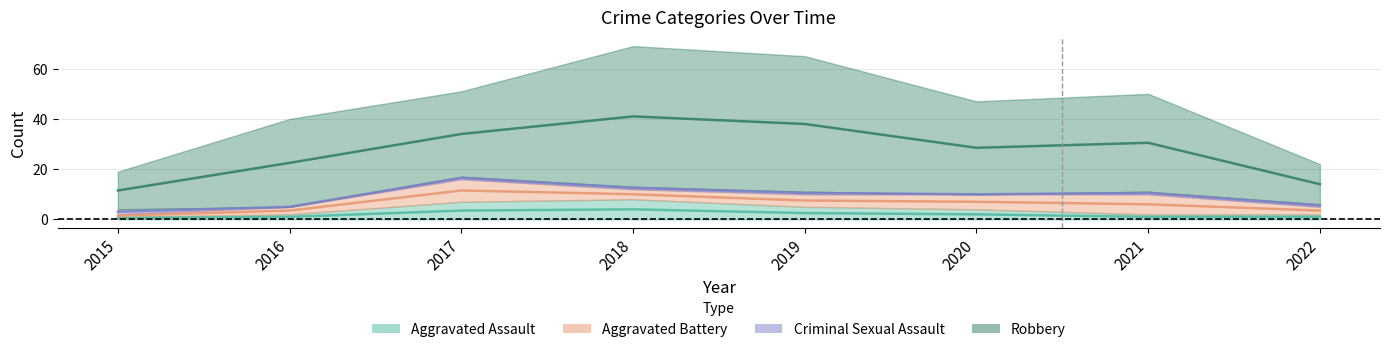

Is the value of Aggravated Assault at 2021 greater than the value of Robbery at 2018?

No